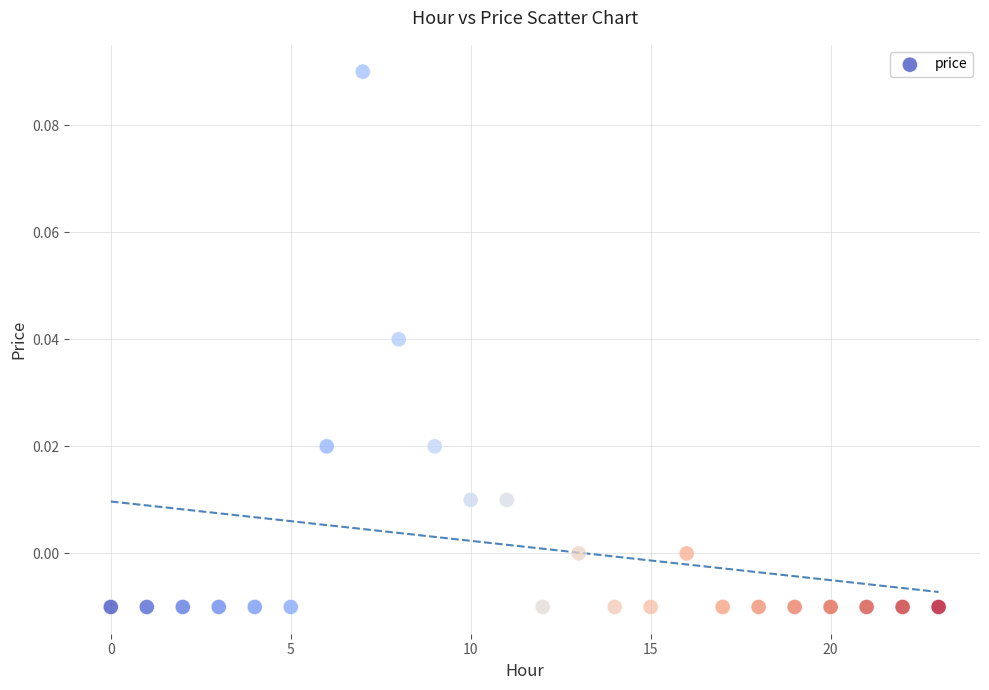

How many data points are displayed?

24